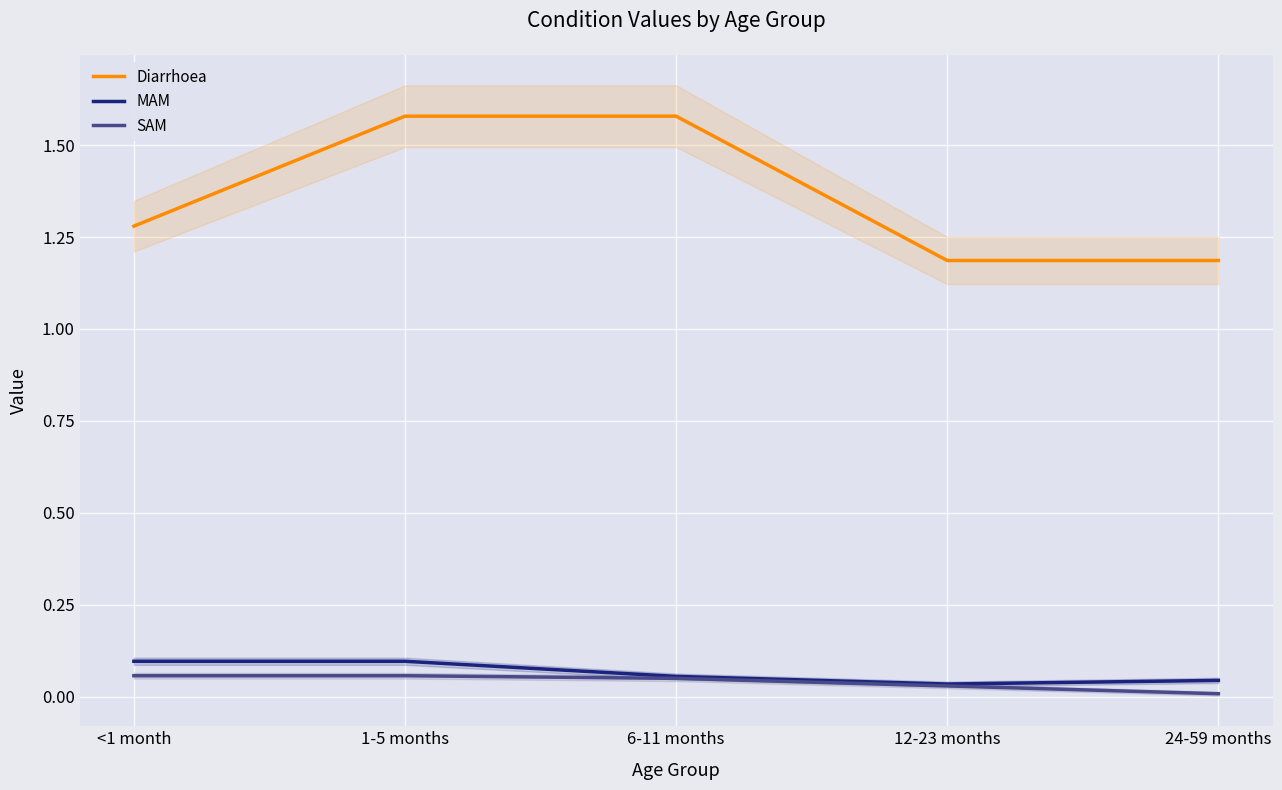

At 6-11 months, list the series in order from smallest to largest.

SAM, MAM, Diarrhoea